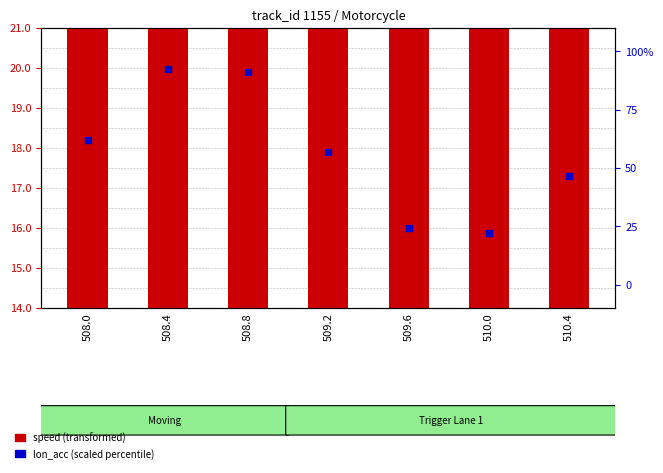

What is the total value across all series at 508.0?

78.6